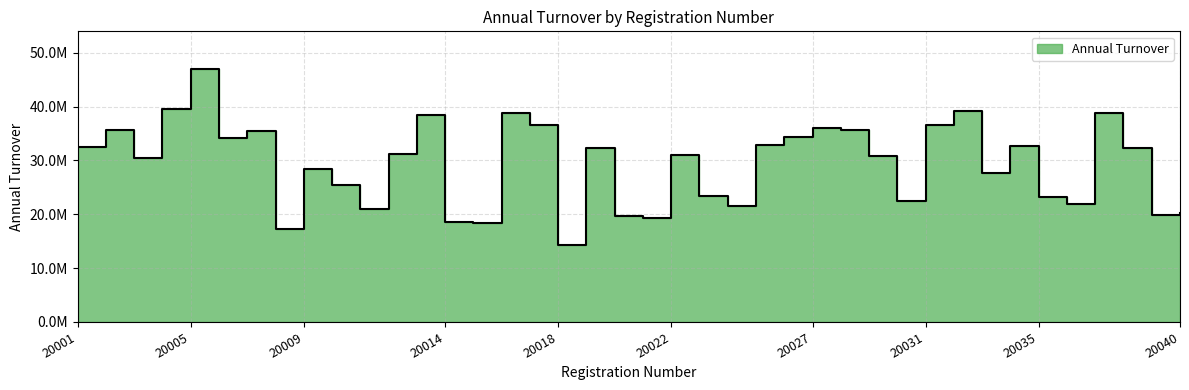

What is the difference between the maximum and minimum values?

32690000